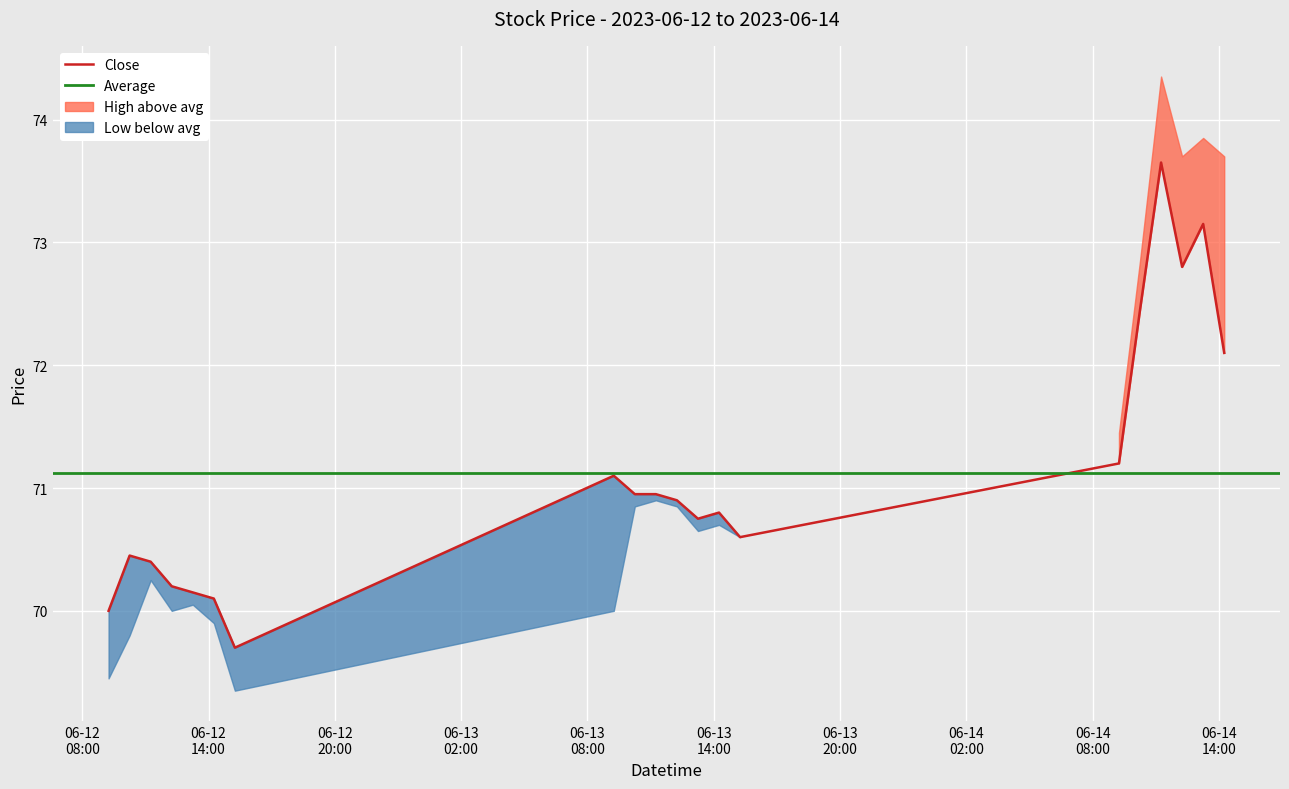

What is the sum of all Low values?

1414.9